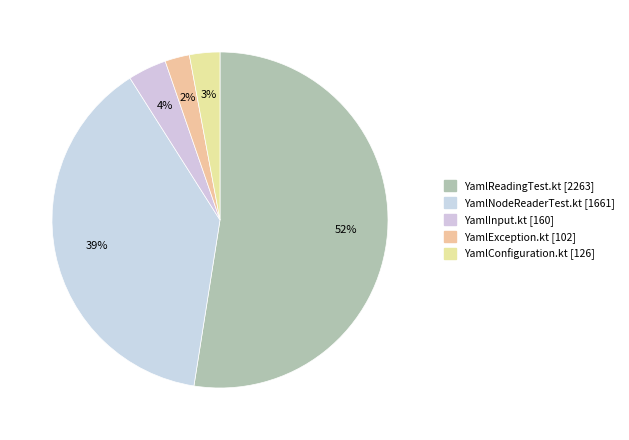

How many segments does this pie chart have?

5